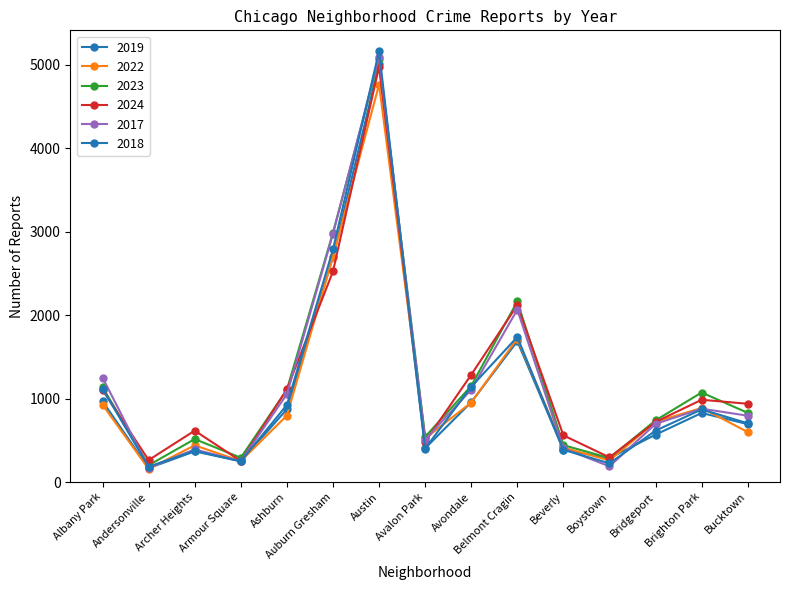

How many data points in 2017 are less than 795?

7